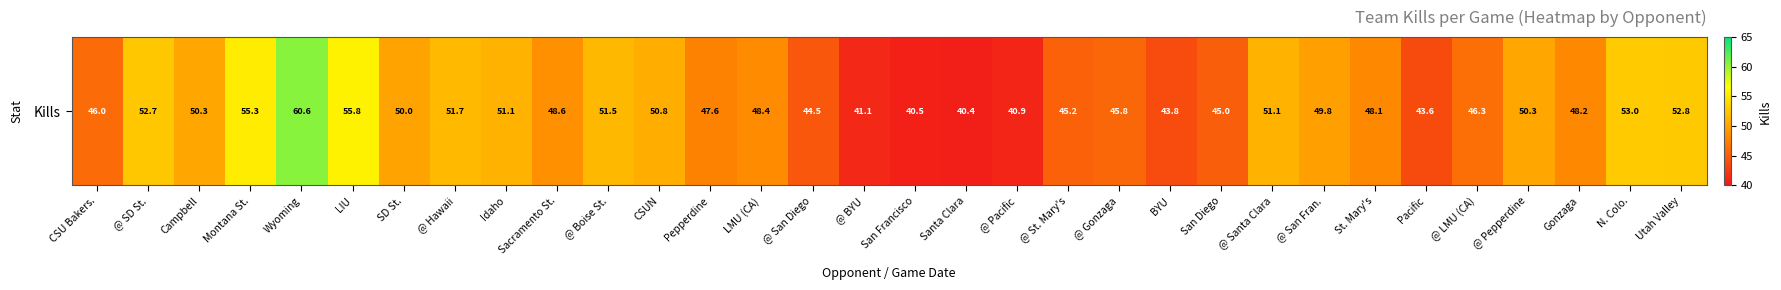

What is the smallest value displayed?

40.4